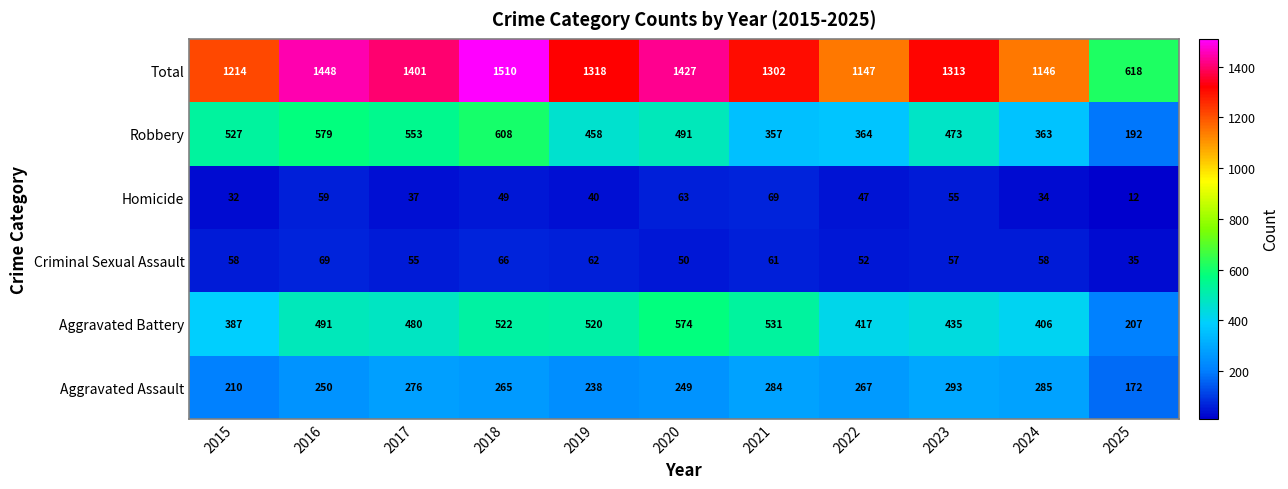

Which series has the largest total across all categories?

Total